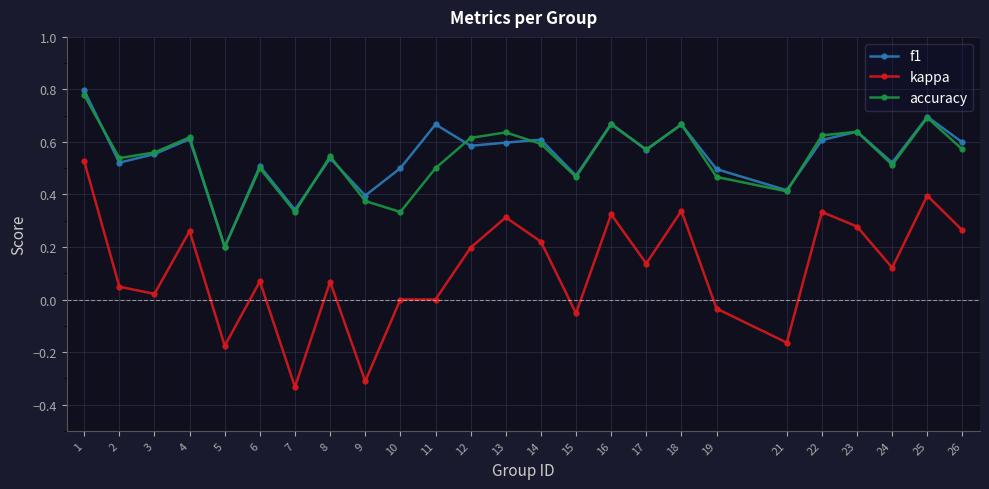

Is the value of f1 at 8 greater than the value of accuracy at 25?

No